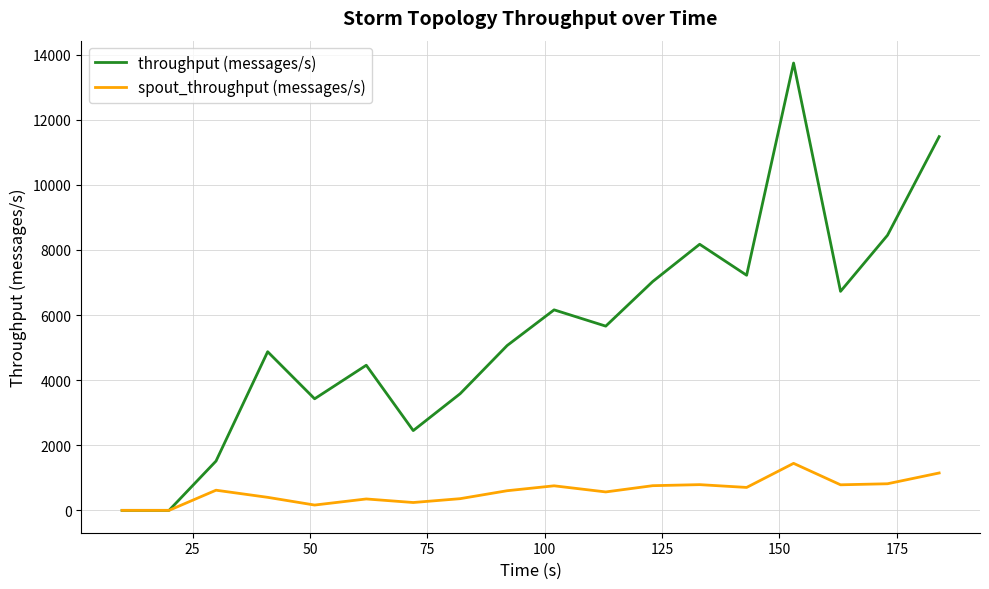

What is the difference between the maximum and minimum values in the spout_throughput (messages/s) series?

1444